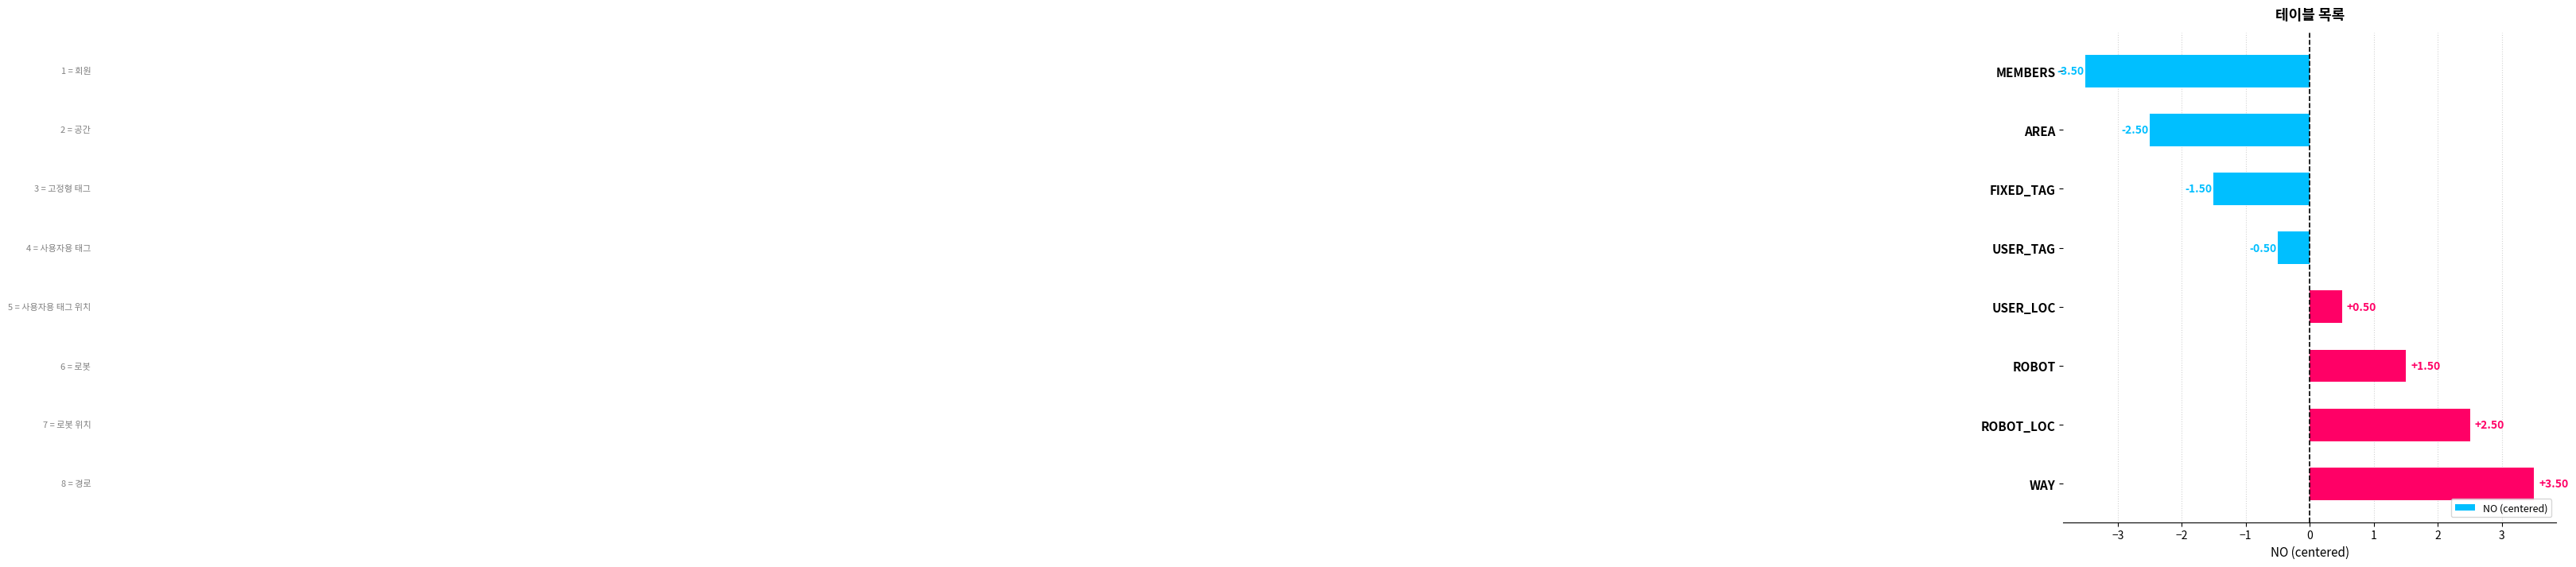

How many bars are there in total?

8